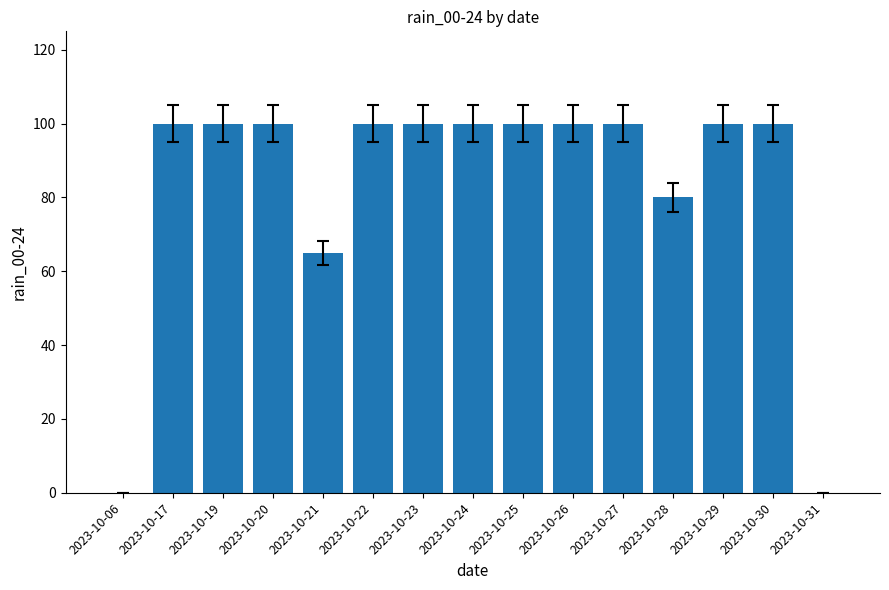

Reading right to left, list all the values displayed in this chart.

0	100	100	80	100	100	100	100	100	100	65	100	100	100	0